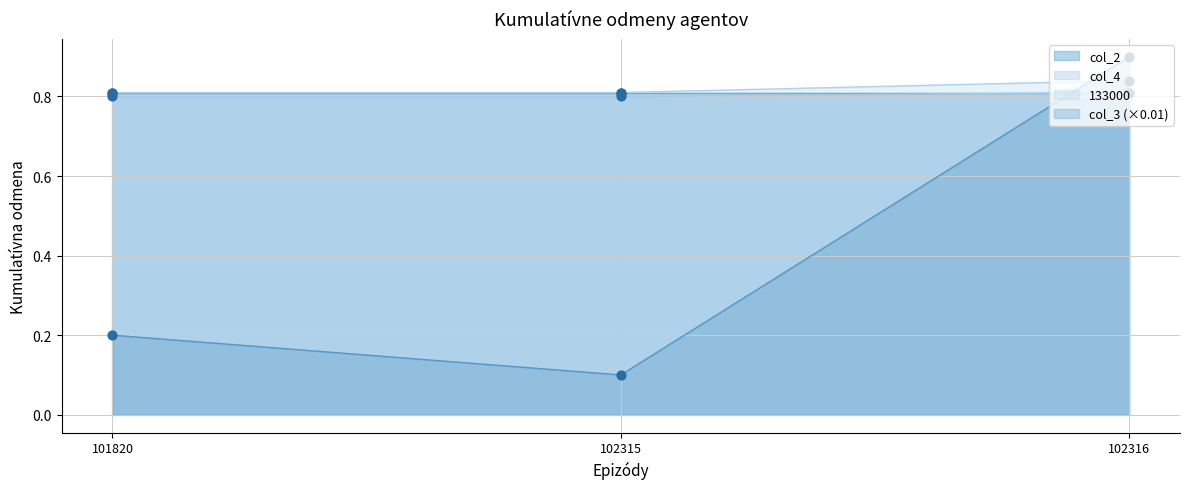

At which category is the sum across all series the highest?

102316